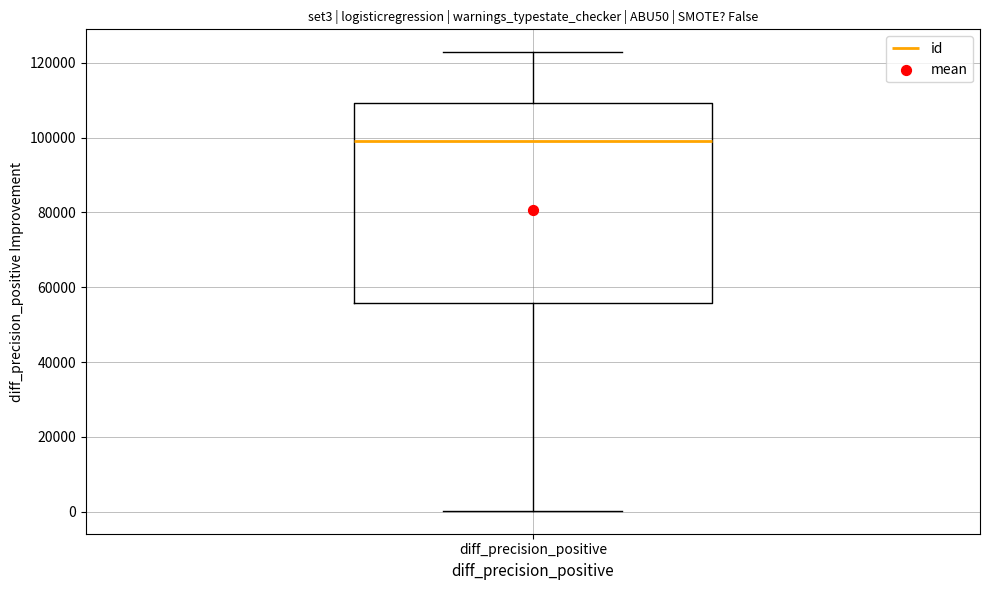

Read this box plot against the y-axis: the position of the median line, the range covered by the box, and the ends of both whiskers. The values are not printed on the chart, so give them approximately, as read against the axis.

median 98000, box 56000 to 110000, whiskers 0 to 122000